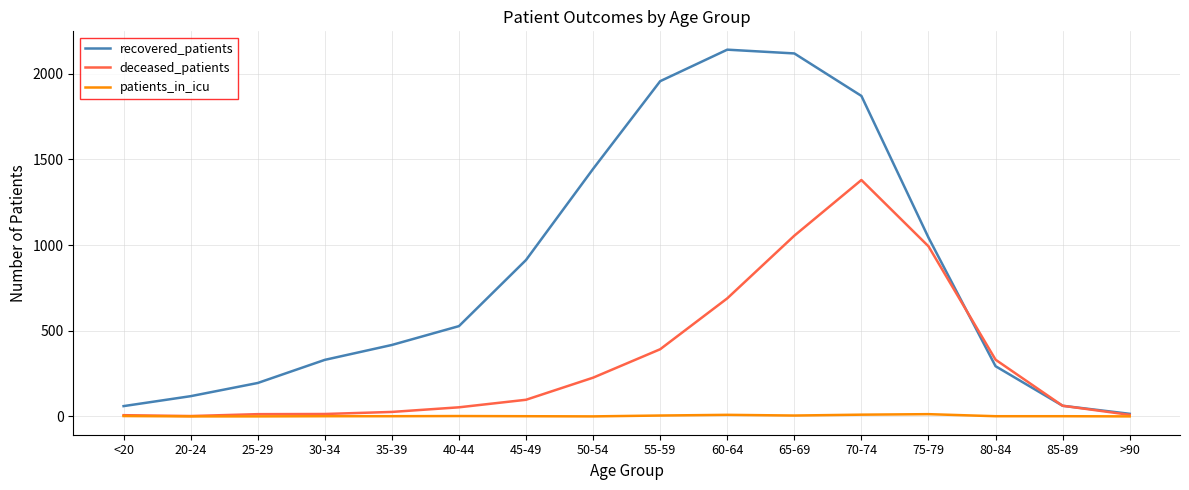

Is it true that deceased_patients equals 226 at 50-54?

True